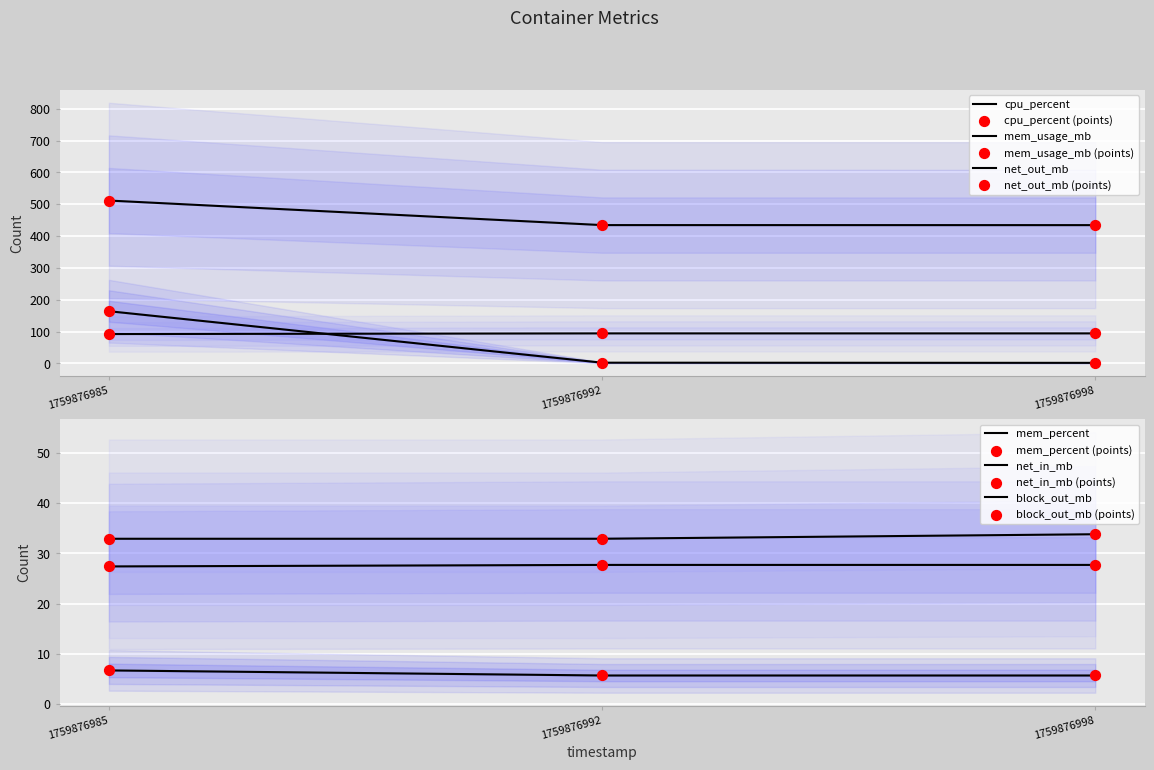

Which series has the largest total across all categories?

mem_usage_mb